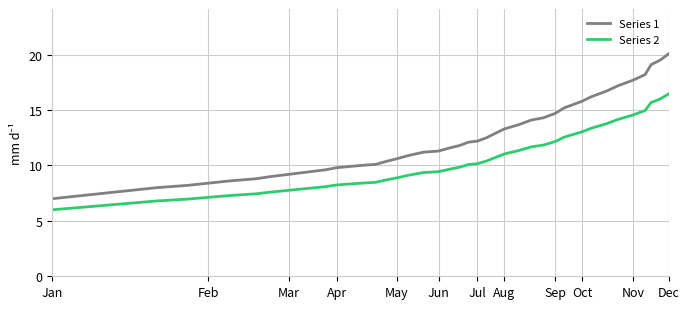

What is the smallest value displayed?

6.0